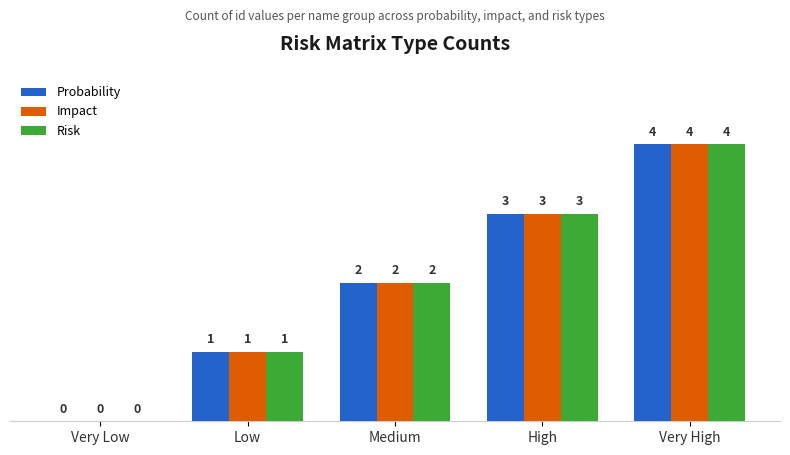

What is the total value across all series at High?

9